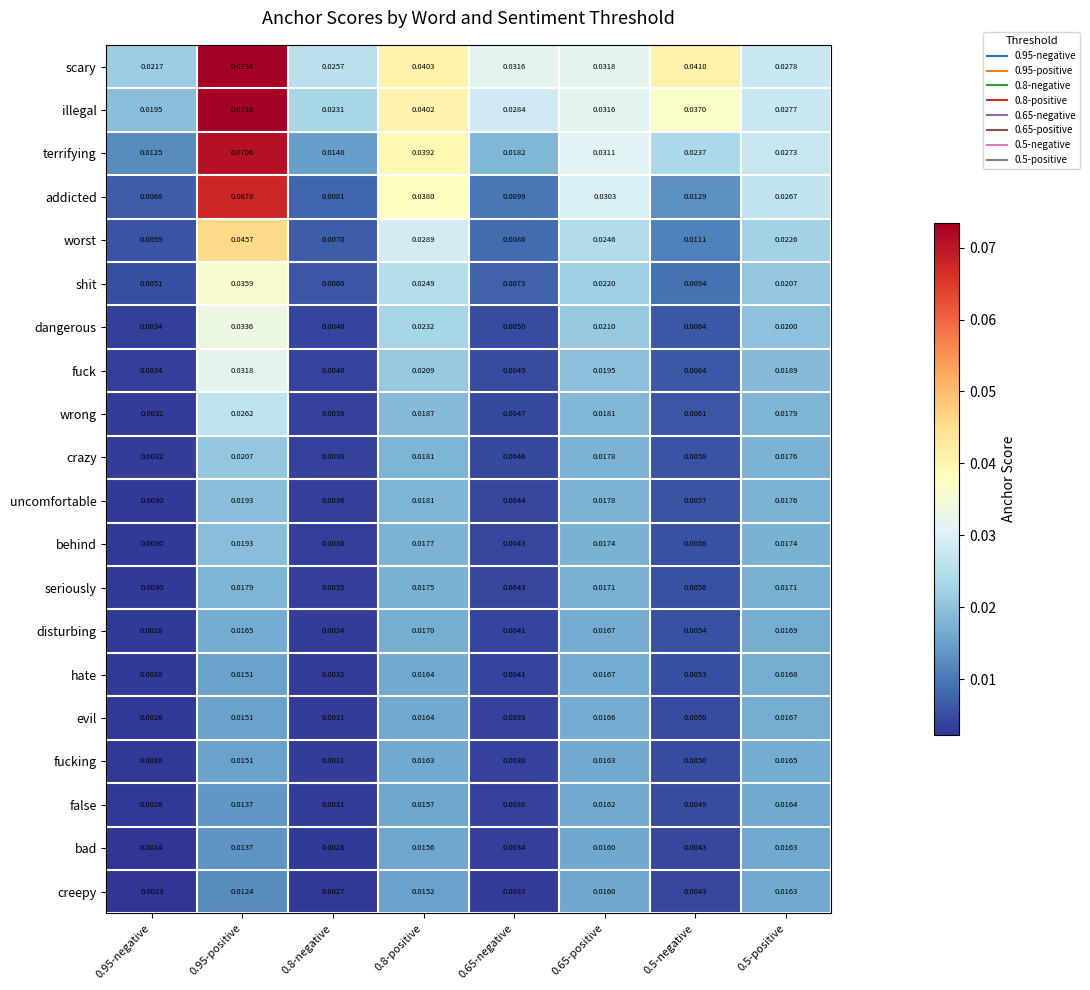

Is the value of fucking at 0.65-positive greater than the value of shit at 0.5-negative?

Yes